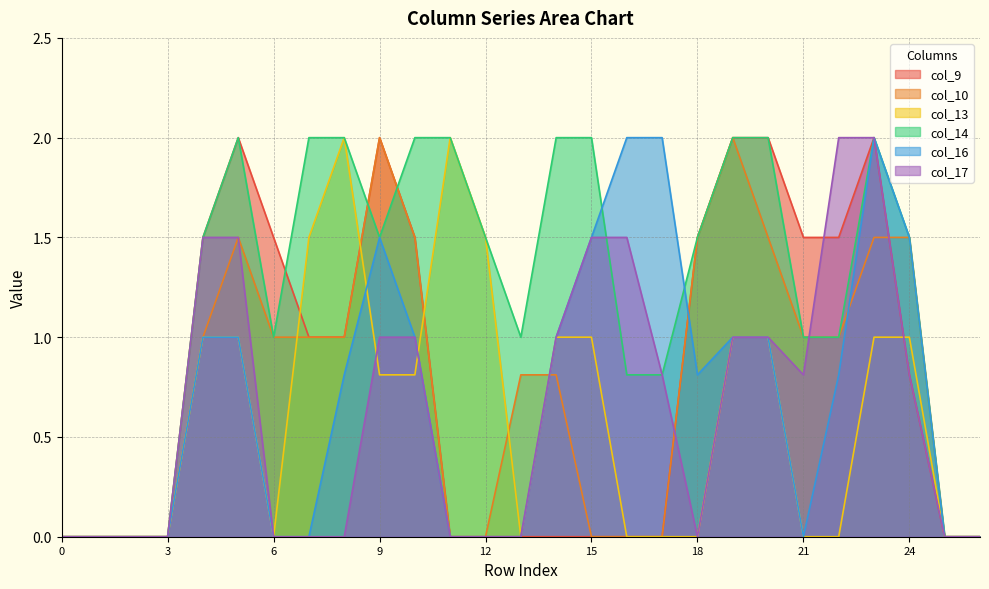

Reading right to left, what are all the values shown in this chart?

col_9: 0.0	0.0	0.8	2.0	1.5	1.5	2.0	2.0	1.5	0.0	0.0	0.0	0.0	0.0	0.0	0.0	1.5	2.0	1.0	1.0	1.5	2.0	1.5	0.0	0.0	0.0	0.0
col_10: 0.0	0.0	1.5	1.5	1.0	1.0	1.5	2.0	1.5	0.0	0.0	0.0	0.8	0.8	0.0	0.0	1.5	2.0	1.0	1.0	1.0	1.5	1.0	0.0	0.0	0.0	0.0
col_13: 0.0	0.0	1.0	1.0	0.0	0.0	1.0	1.0	0.0	0.0	0.0	1.0	1.0	0.0	1.5	2.0	0.8	0.8	2.0	1.5	0.0	1.0	1.0	0.0	0.0	0.0	0.0
col_14: 0.0	0.0	1.5	2.0	1.0	1.0	2.0	2.0	1.5	0.8	0.8	2.0	2.0	1.0	1.5	2.0	2.0	1.5	2.0	2.0	1.0	2.0	1.5	0.0	0.0	0.0	0.0
col_16: 0.0	0.0	1.5	2.0	0.8	0.0	1.0	1.0	0.8	2.0	2.0	1.5	1.0	0.0	0.0	0.0	1.0	1.5	0.8	0.0	0.0	1.0	1.0	0.0	0.0	0.0	0.0
col_17: 0.0	0.0	0.8	2.0	2.0	0.8	1.0	1.0	0.0	0.8	1.5	1.5	1.0	0.0	0.0	0.0	1.0	1.0	0.0	0.0	0.0	1.5	1.5	0.0	0.0	0.0	0.0